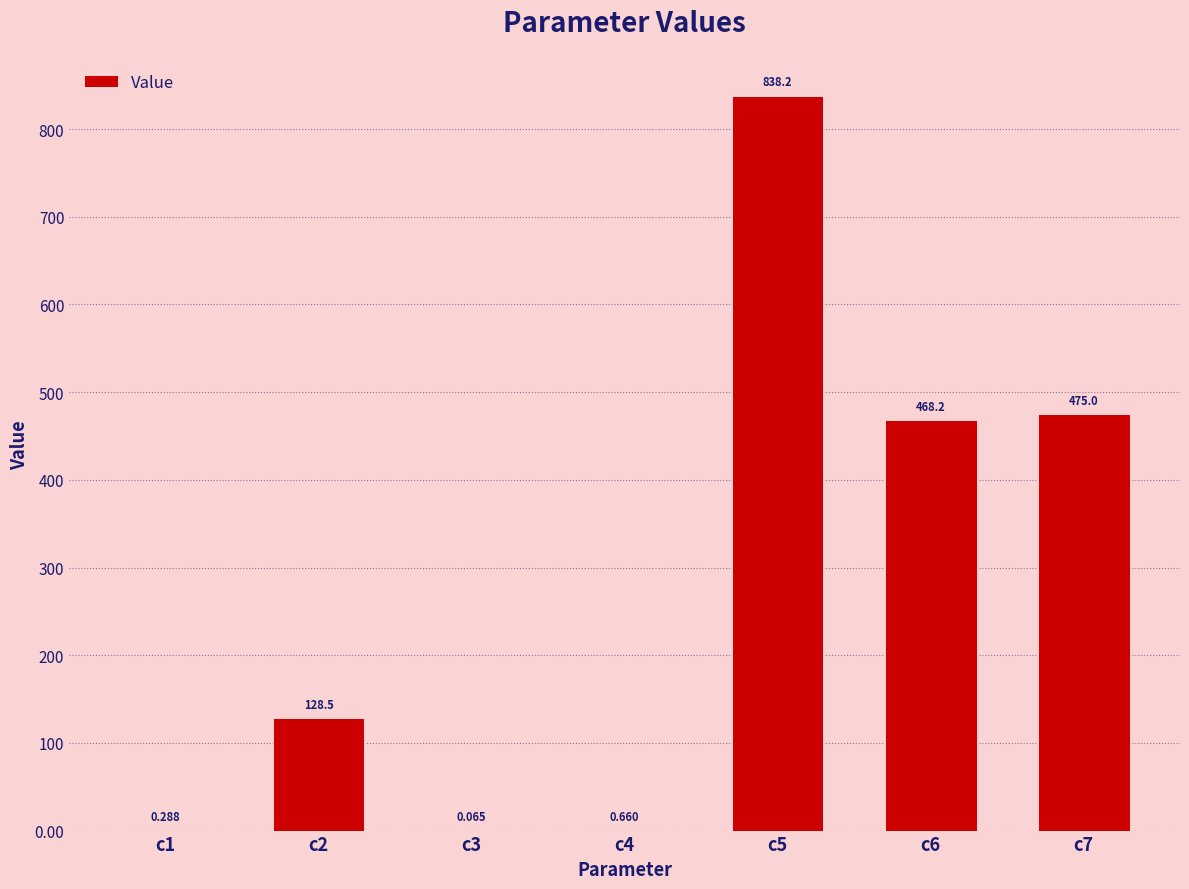

What is the sum of the values at c2 and c5?

966.7